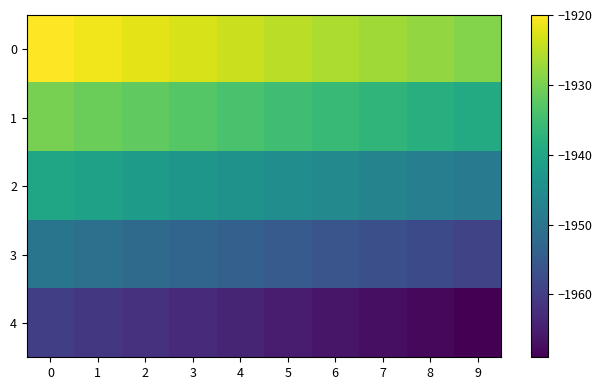

What is the difference between the highest and lowest values at 0?

40